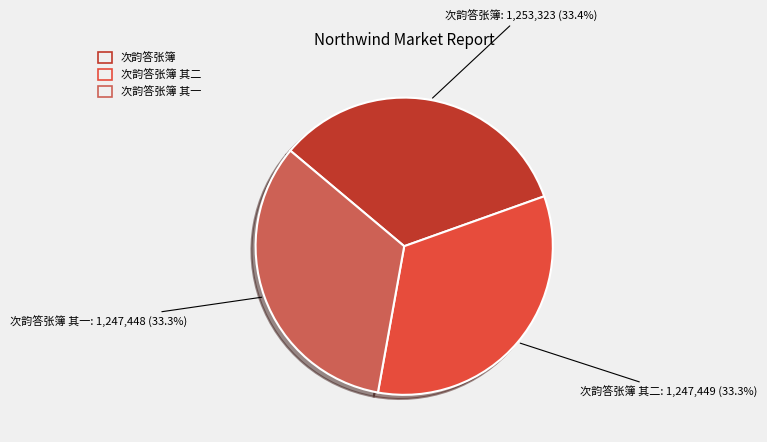

True or false: 次韵答张簿 accounts for 48% of the total.

False